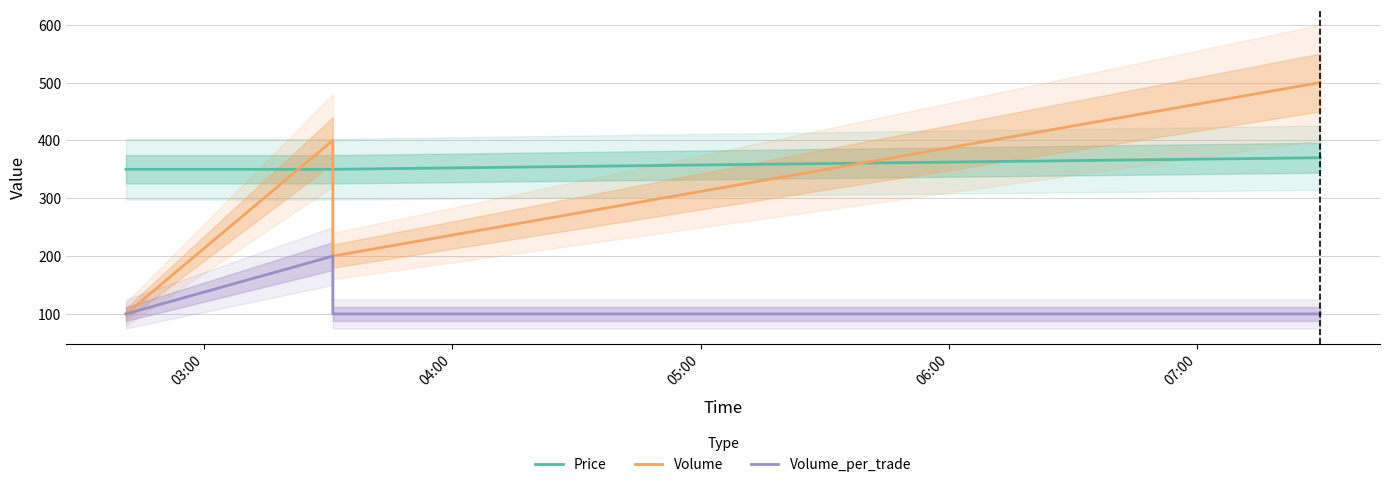

What is the minimum value for Volume_per_trade?

100